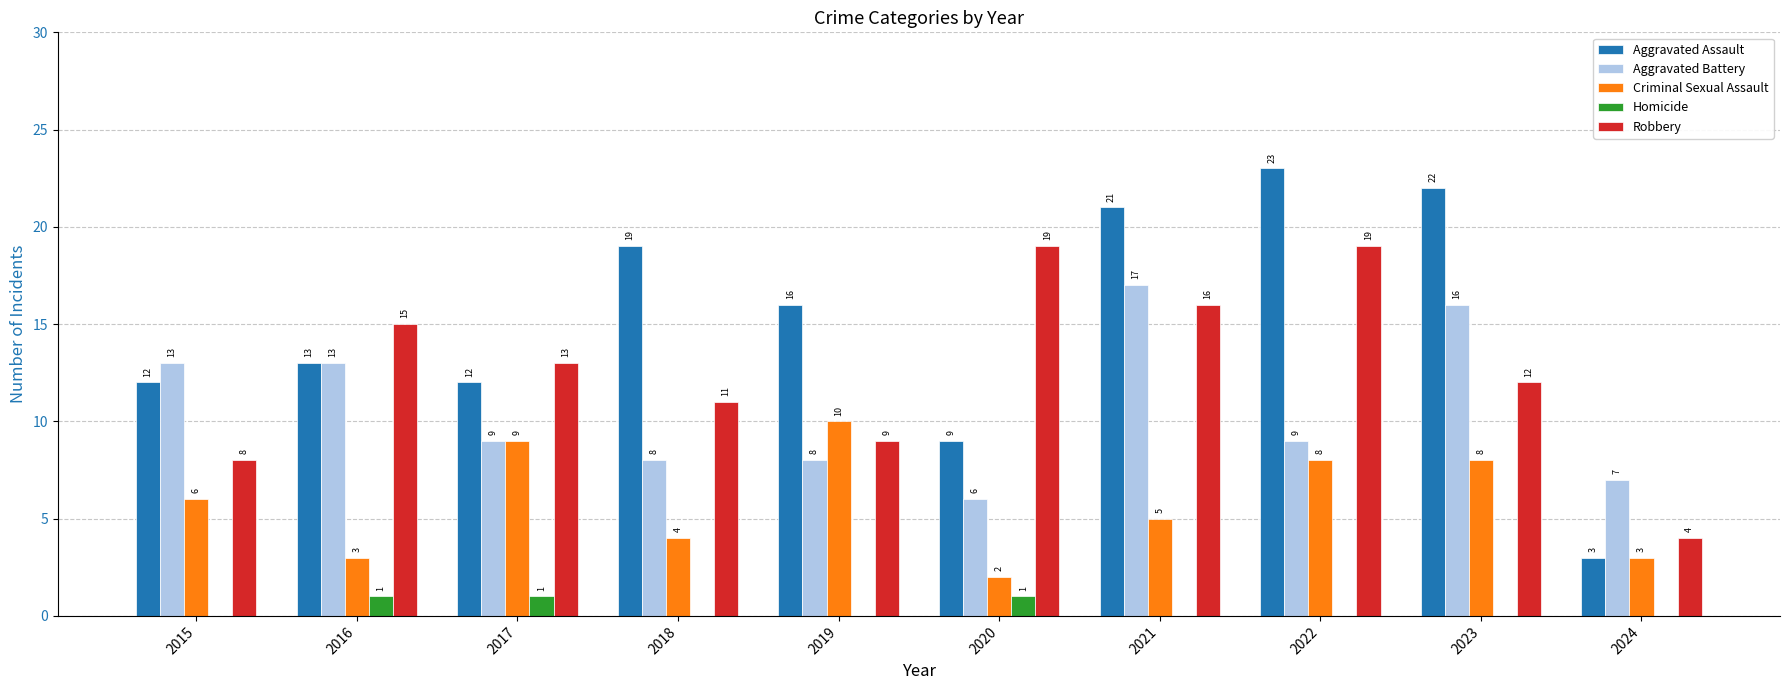

Which series has the widest spread of values?

Aggravated Assault